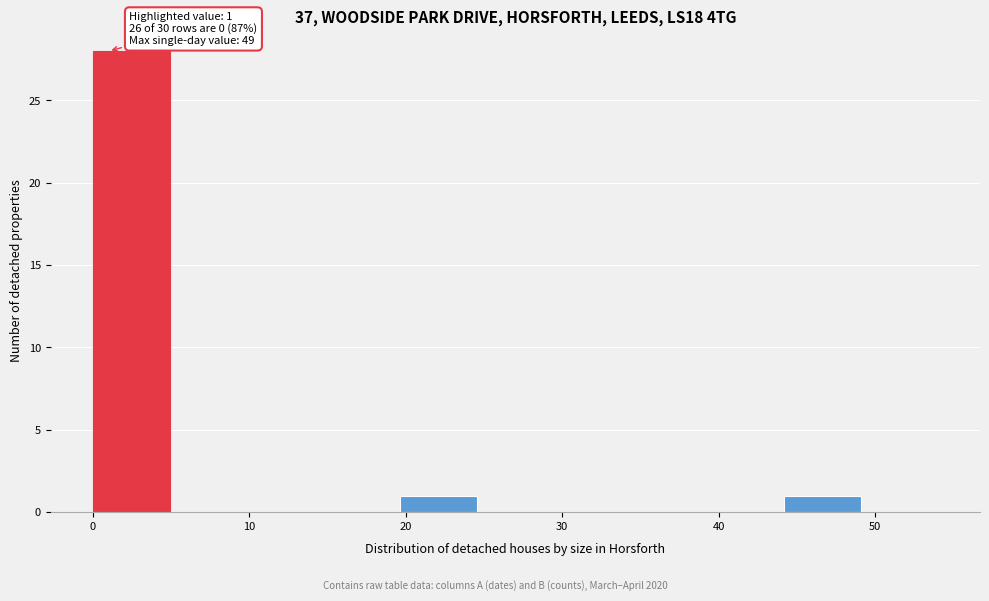

Over which range of the x-axis is the bar tallest?

0 to 5